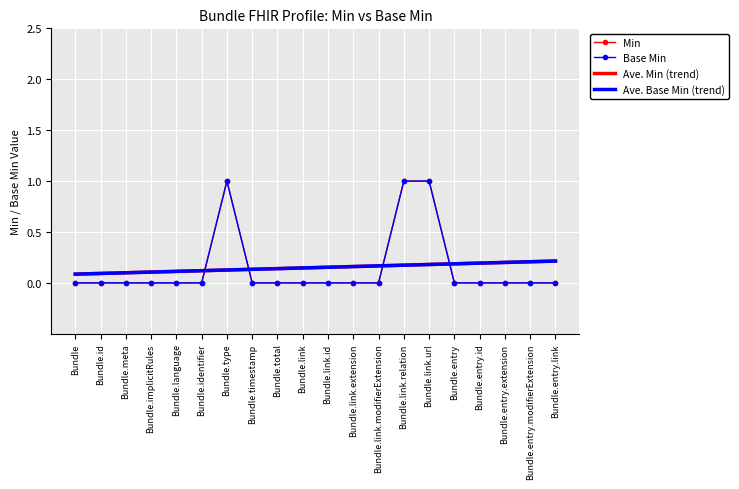

What is the label of the 6th point from the left?

Bundle.identifier